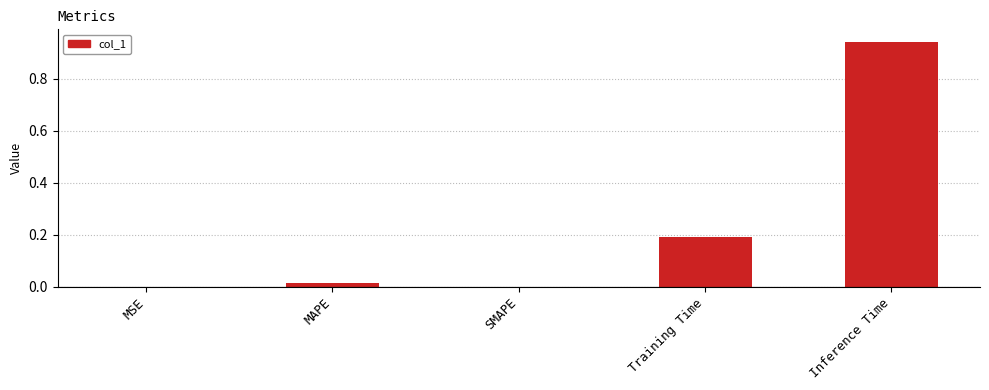

Which label corresponds to the largest value in the chart?

Inference Time